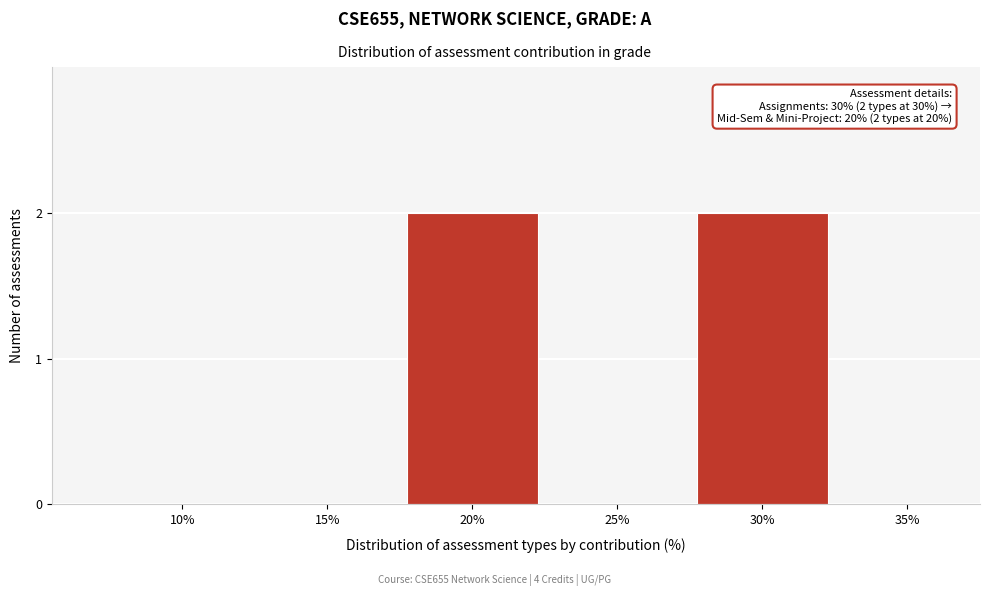

Reading left to right, extract all data points from this chart.

10%=0	15%=0	20%=2	25%=0	30%=2	35%=0